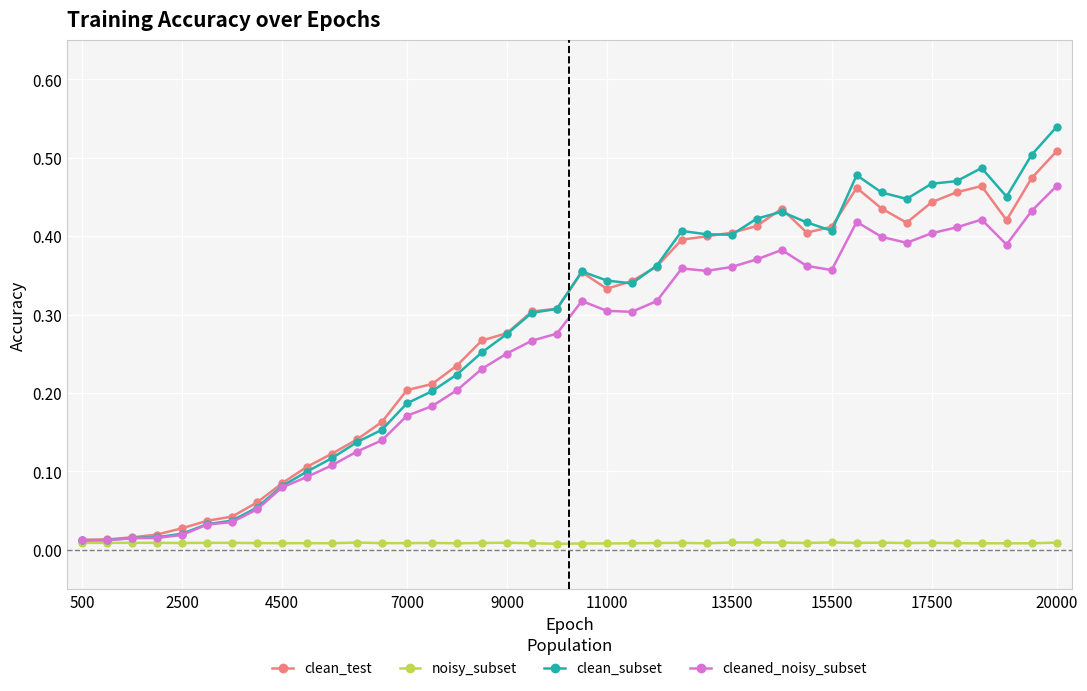

Rank the series by their maximum value, from lowest to highest.

noisy_subset, cleaned_noisy_subset, clean_test, clean_subset